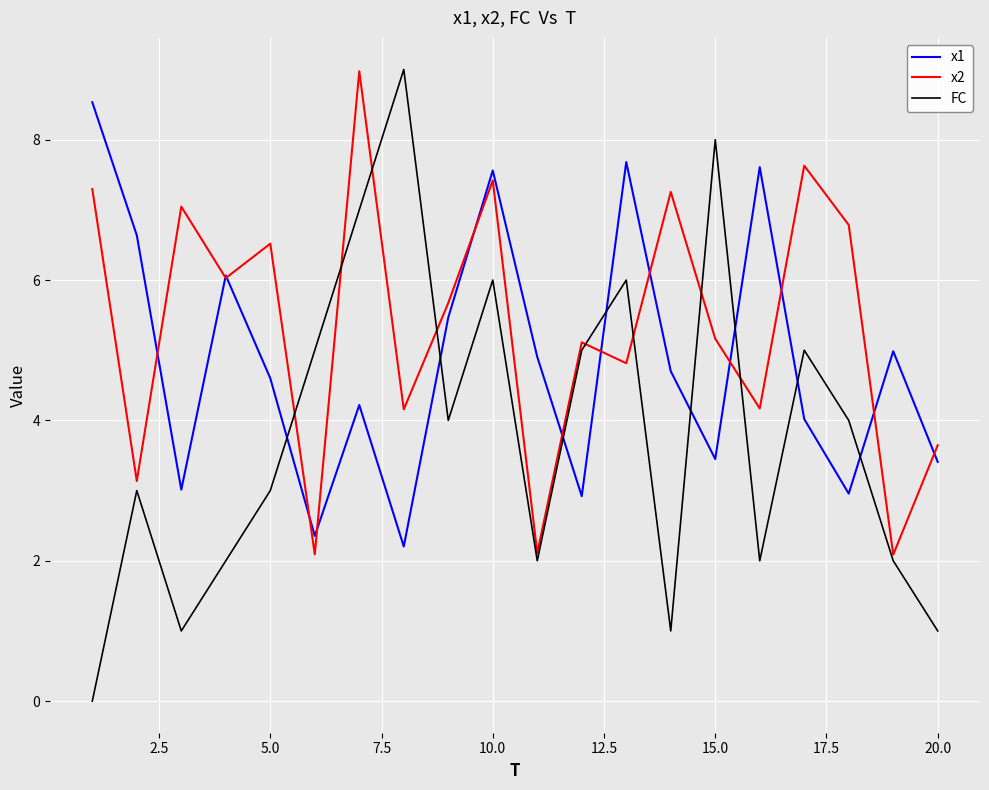

What is the lowest value of the x2 series?

2.1